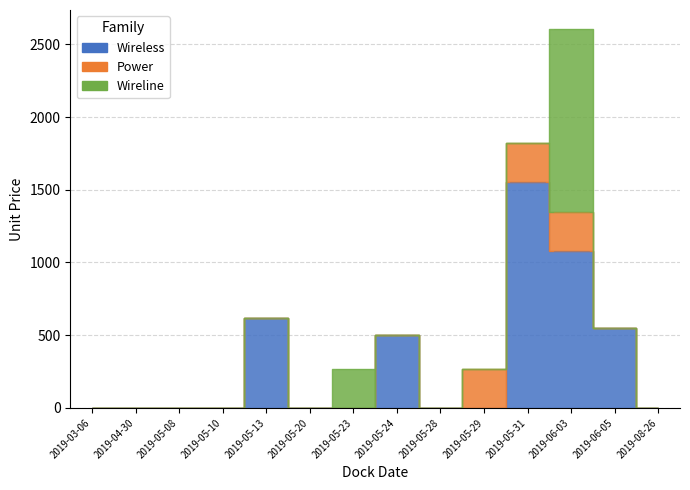

What position from the left is 2019-05-10?

4